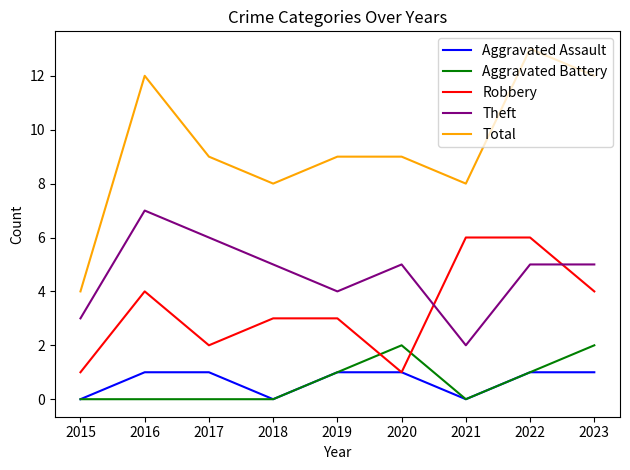

Which series has the widest spread of values?

Total